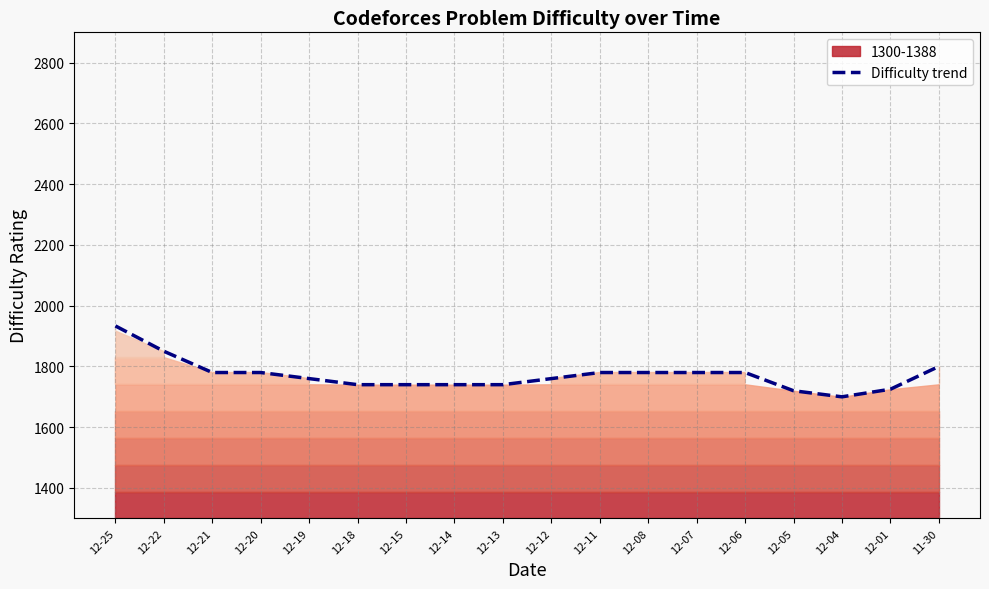

True or false: the data has more than 0 interior local peaks.

False